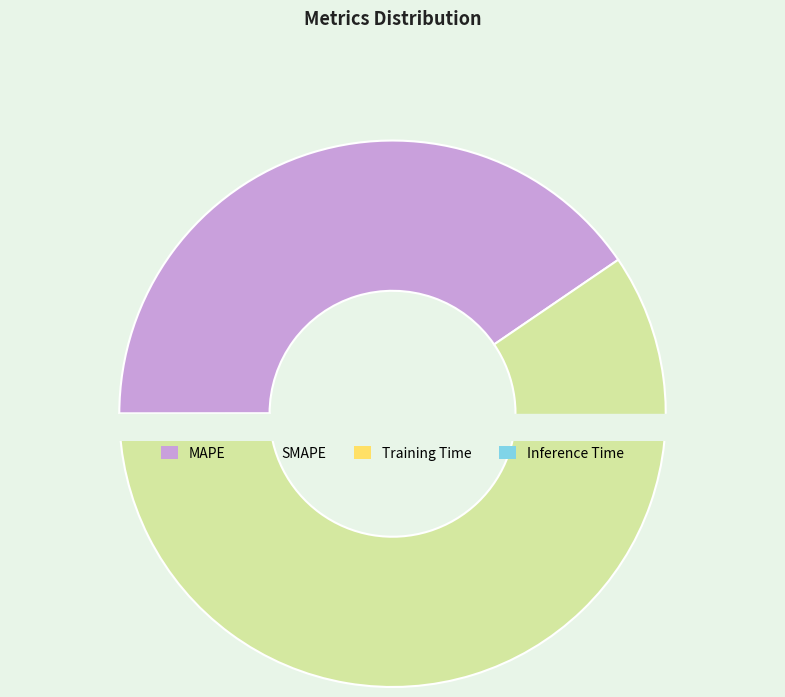

To the nearest percent, what is the difference between the Inference Time and MAPE slice percentages?

40%